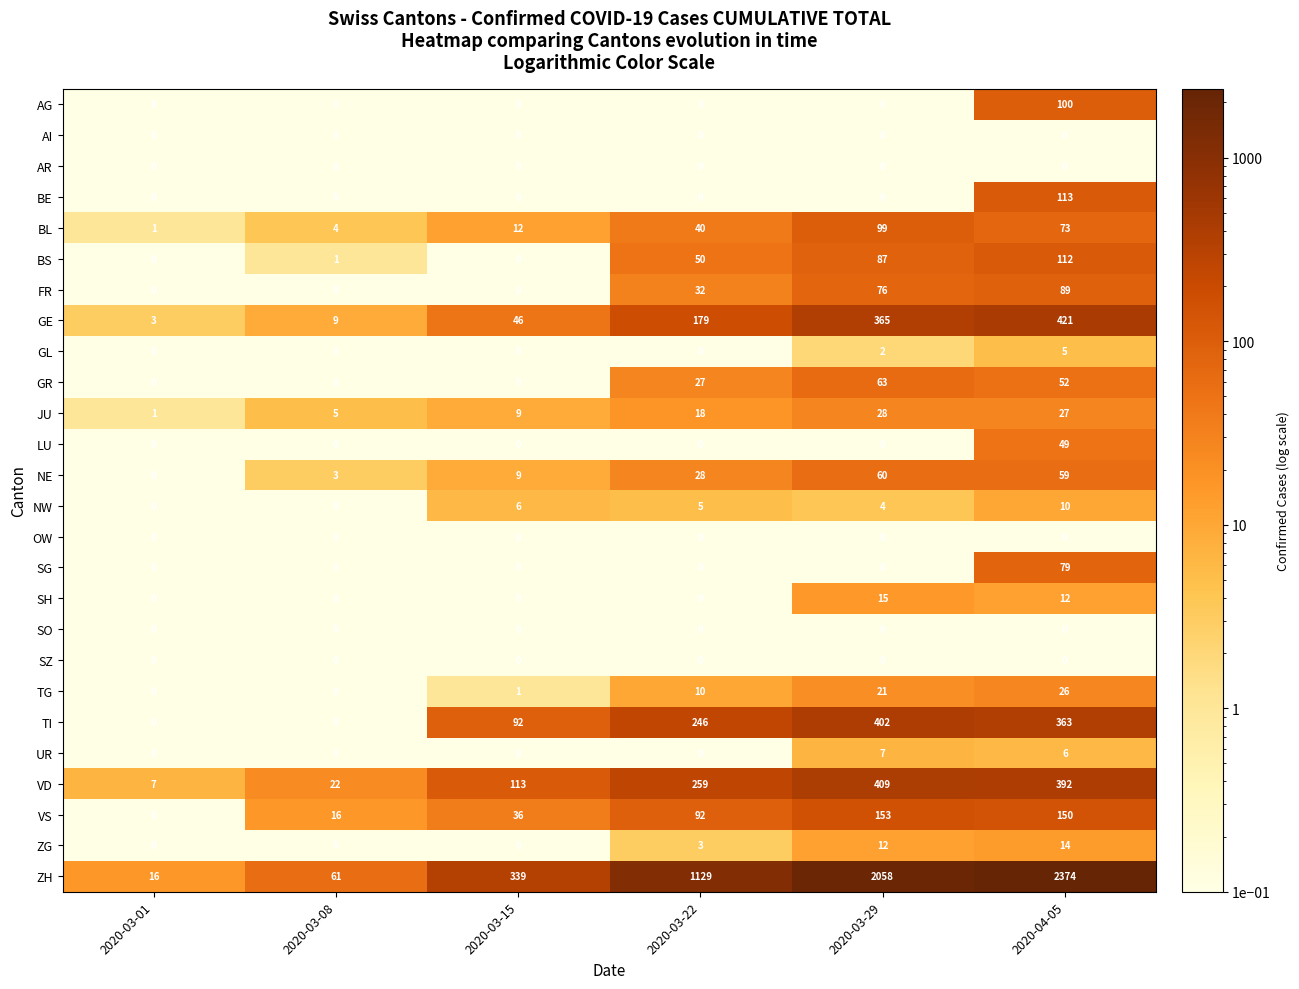

Between 2020-03-22 and 2020-04-05, which series saw the biggest shift?

ZH